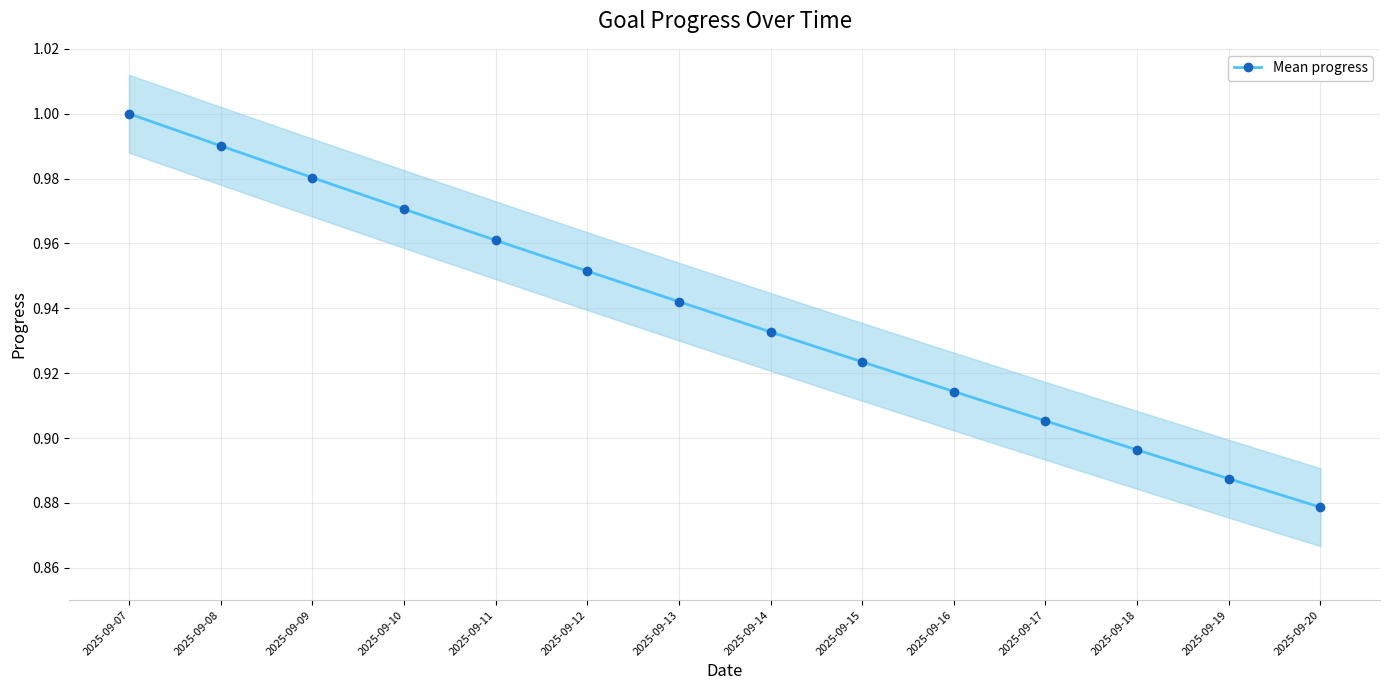

Rank the categories by value from highest to lowest.

2025-09-07, 2025-09-08, 2025-09-09, 2025-09-10, 2025-09-11, 2025-09-12, 2025-09-13, 2025-09-14, 2025-09-15, 2025-09-16, 2025-09-17, 2025-09-18, 2025-09-19, 2025-09-20